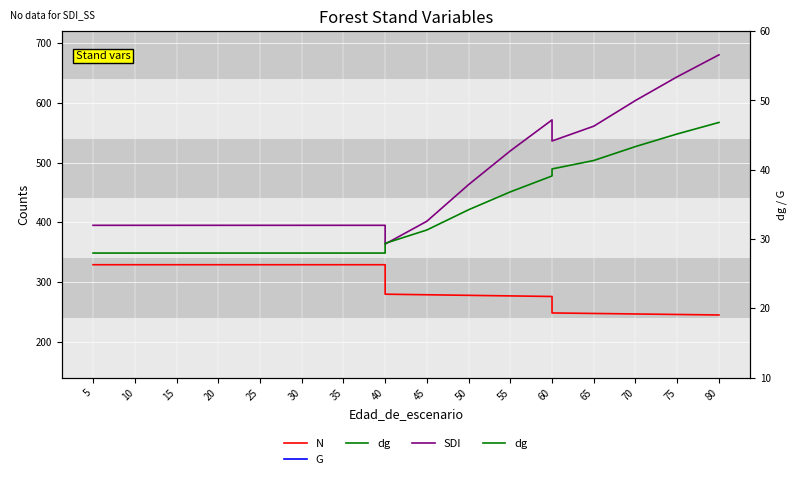

Is it true that G equals 20.2 at 30?

True